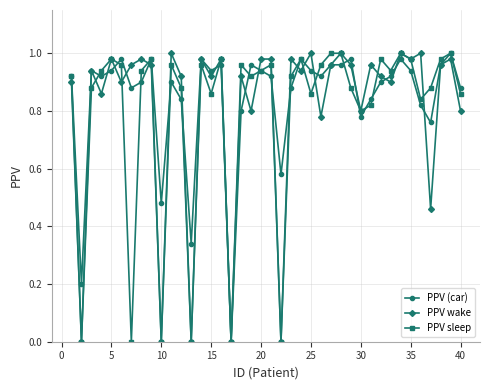

True or false: PPV sleep has more than 1 points higher than both neighbors.

True